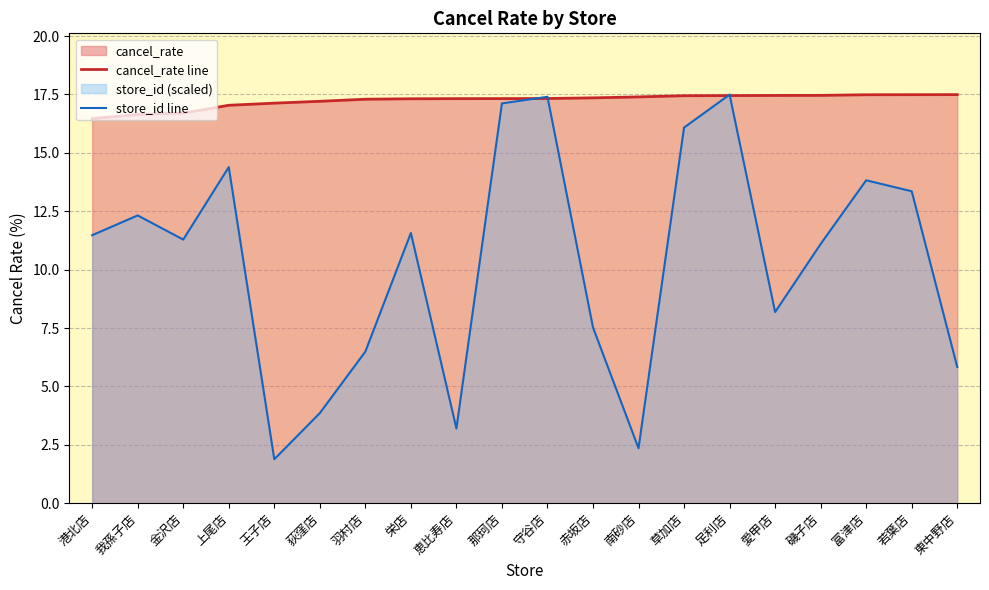

What is the difference between the maximum and minimum values in the cancel_rate line series?

1.0